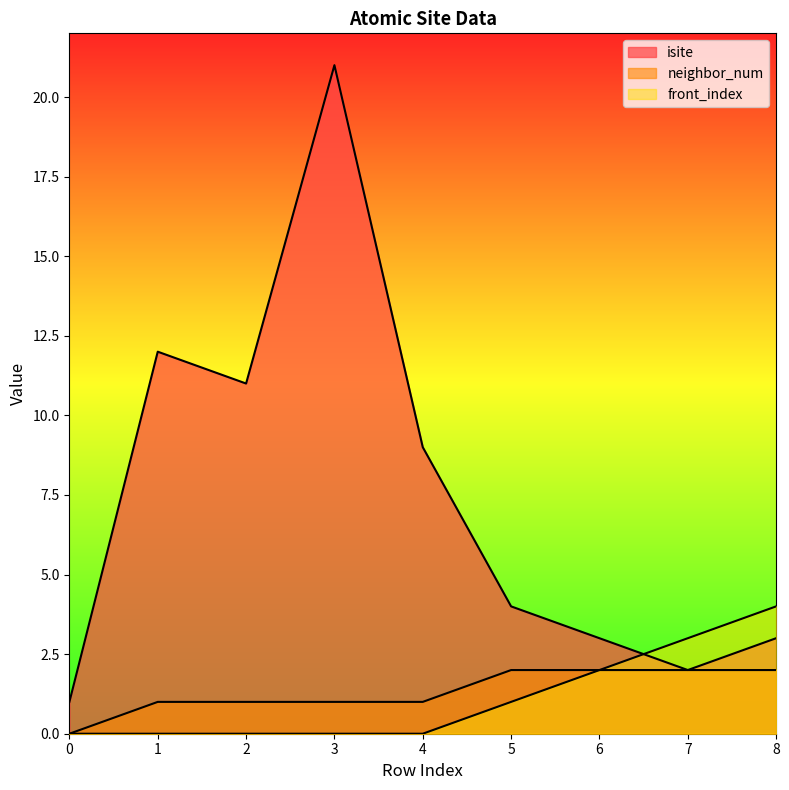

What is the lowest value of the isite series?

1